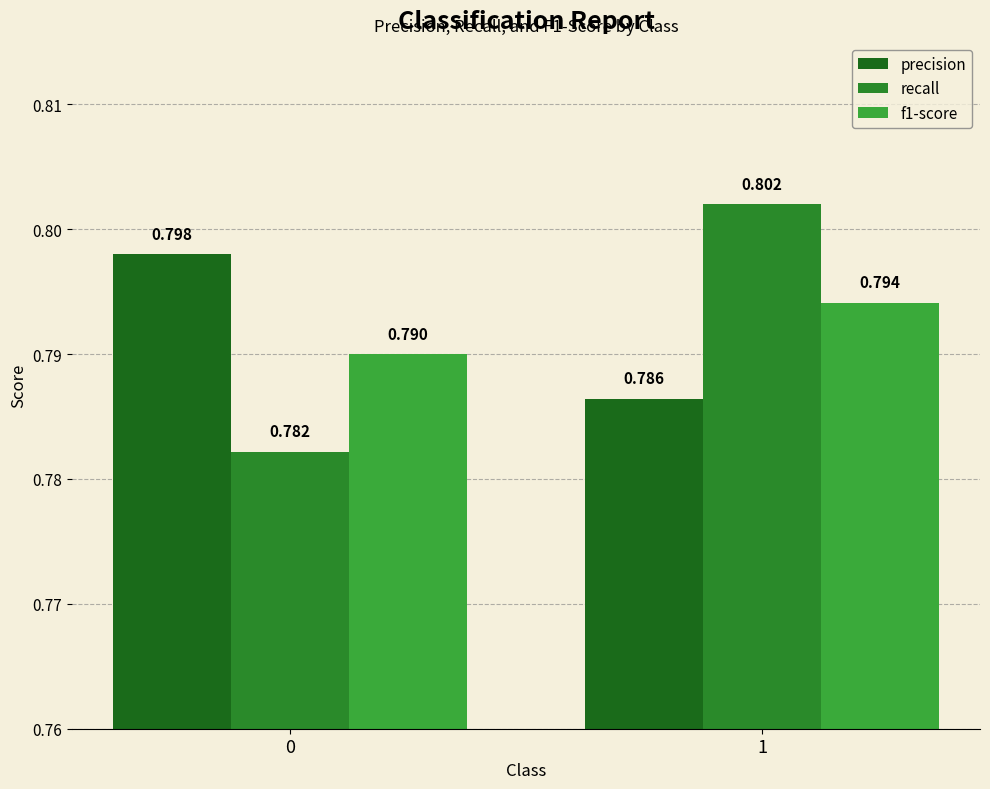

What is the sum of all f1-score values?

1.6